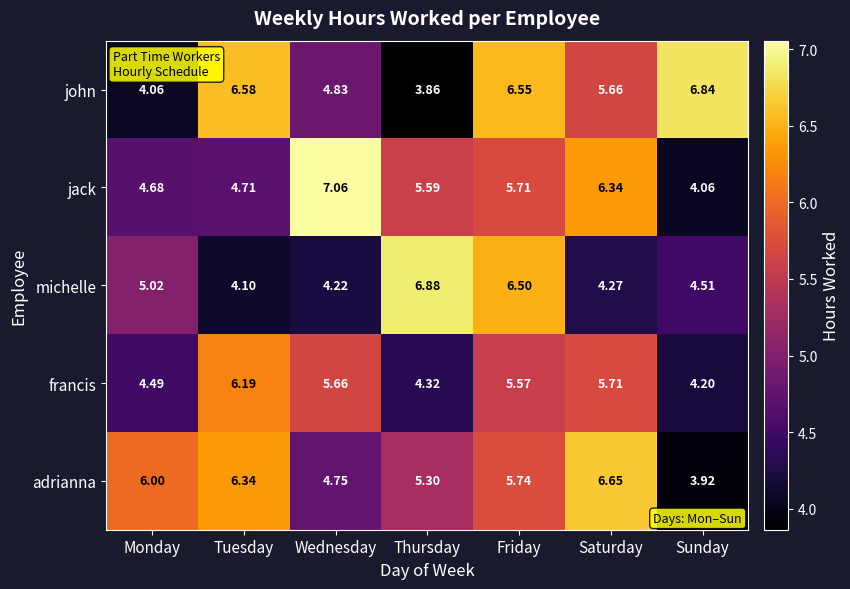

Rank the categories by francis value from lowest to highest.

Sunday, Thursday, Monday, Friday, Wednesday, Saturday, Tuesday